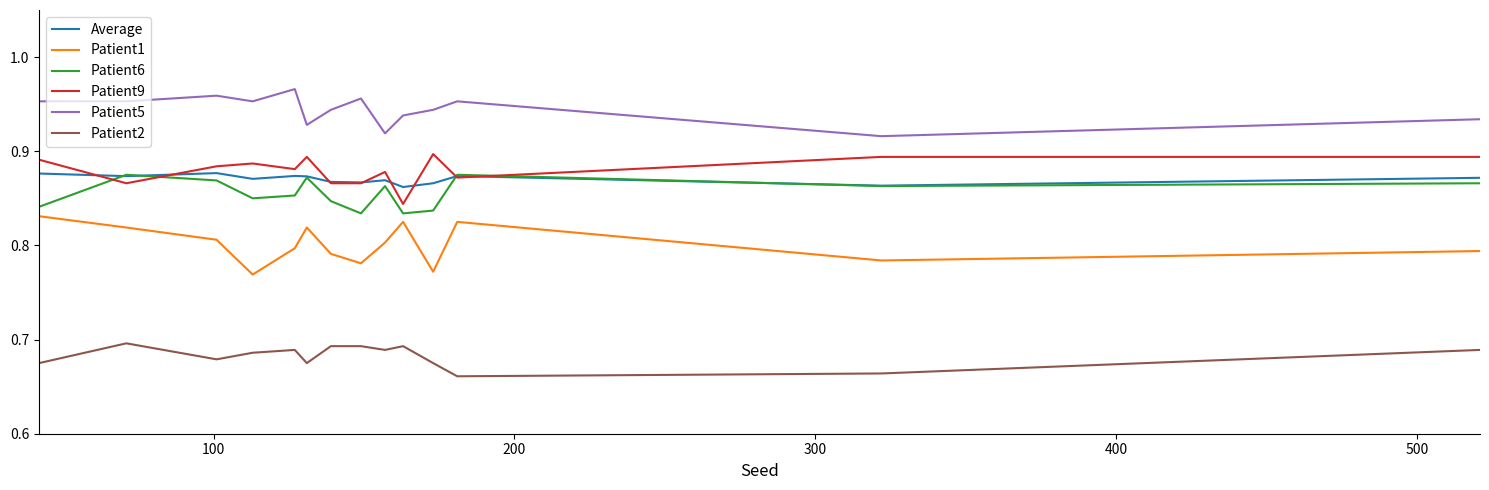

True or false: Patient2 and Patient5 intersect in this chart.

False